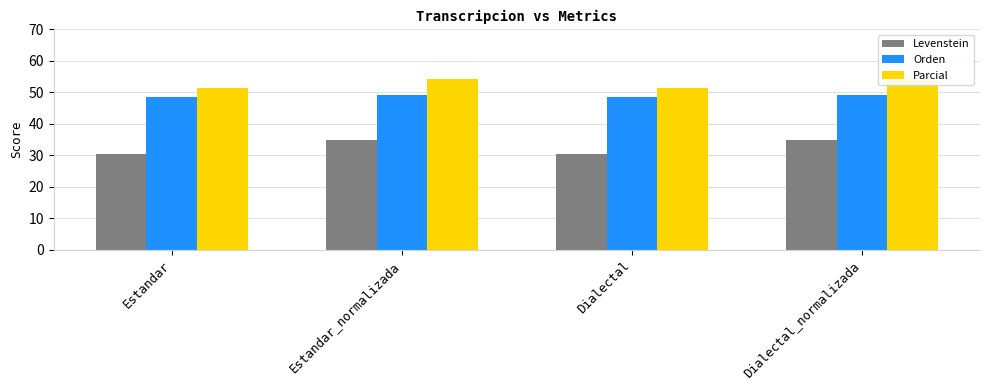

What is the value of the Levenstein bar at the 1st from the left?

30.4